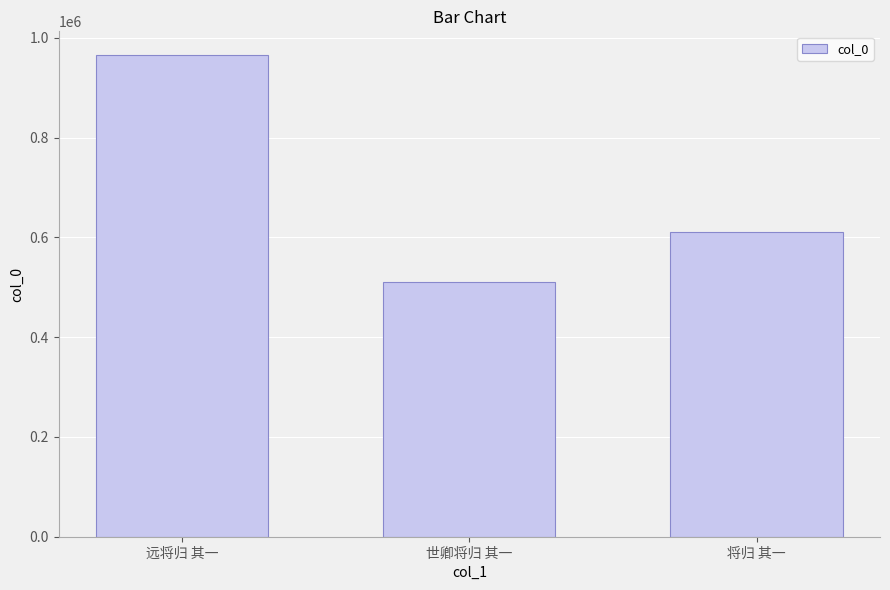

What is the label of the 1st bar from the left?

远将归 其一